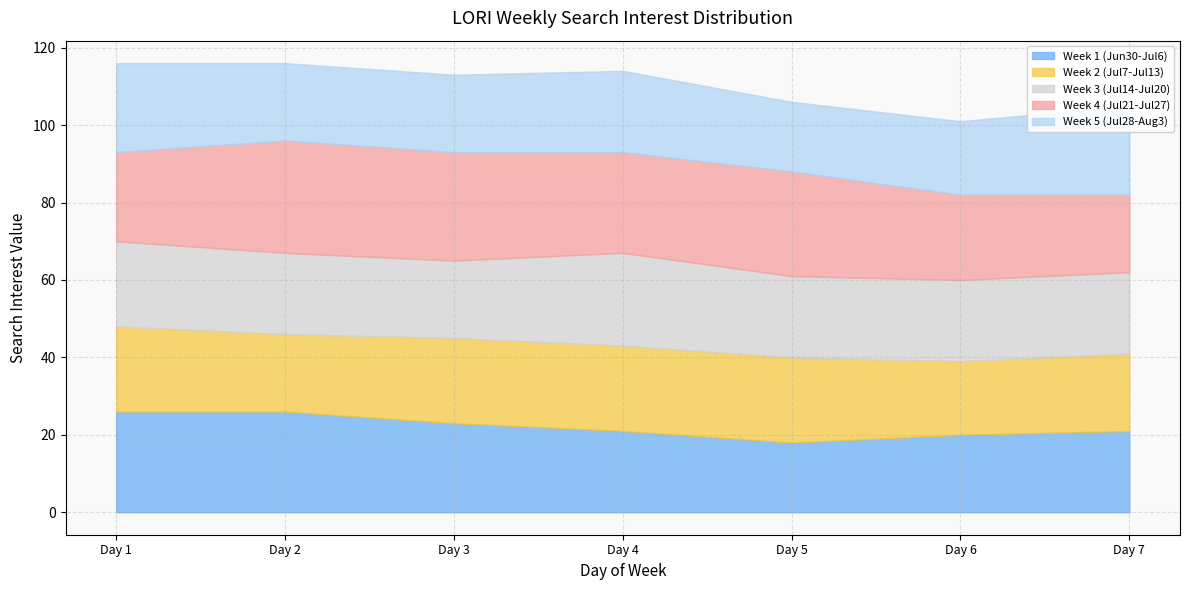

What is the total value across all series at Day 3?

113